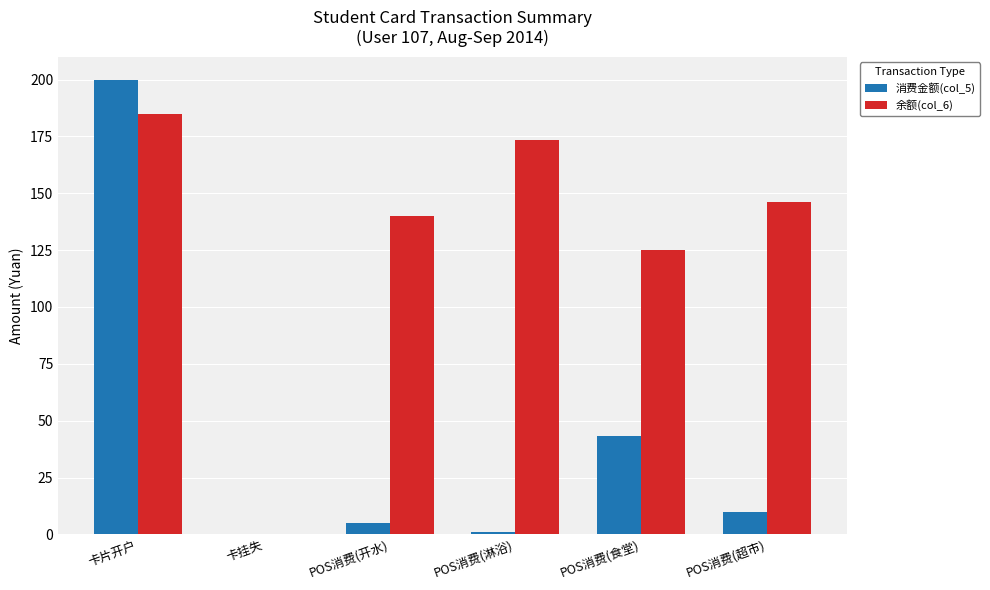

What is the maximum value shown in the chart?

200.0